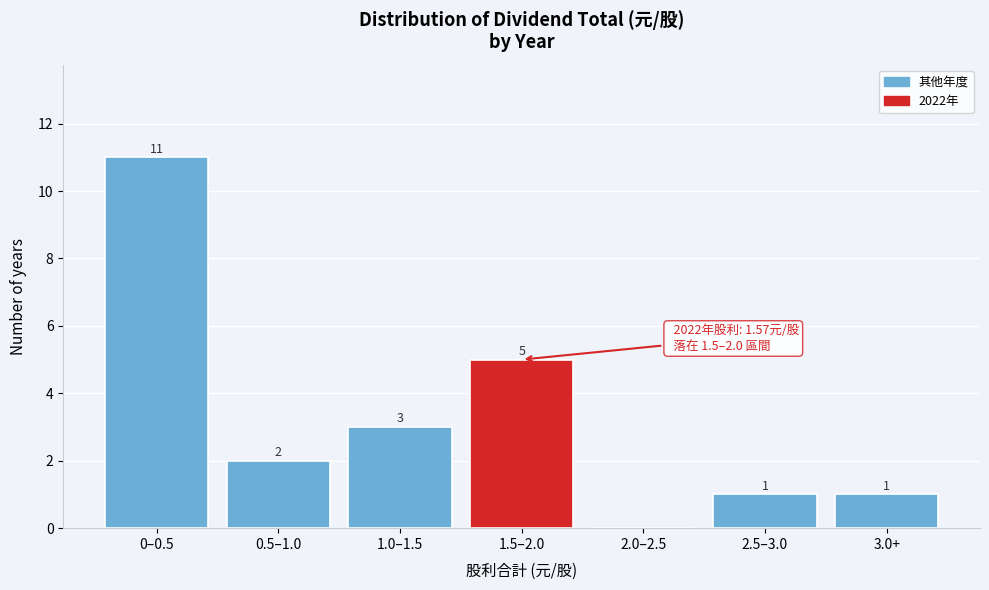

Reading right to left, what are all the values shown in this chart?

3.0+=1	2.5–3.0=1	2.0–2.5=0	1.5–2.0=5	1.0–1.5=3	0.5–1.0=2	0–0.5=11